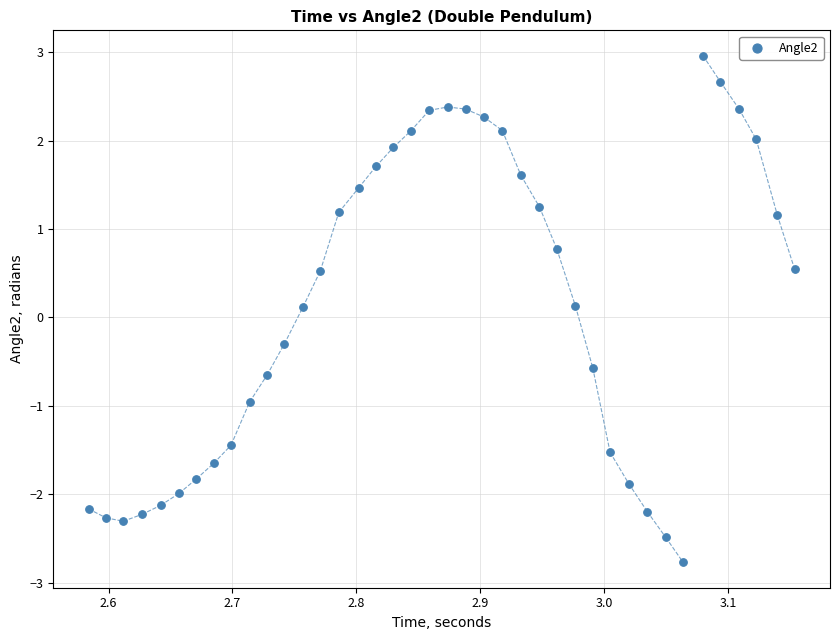

What is the range of X values (max minus min)?

0.6